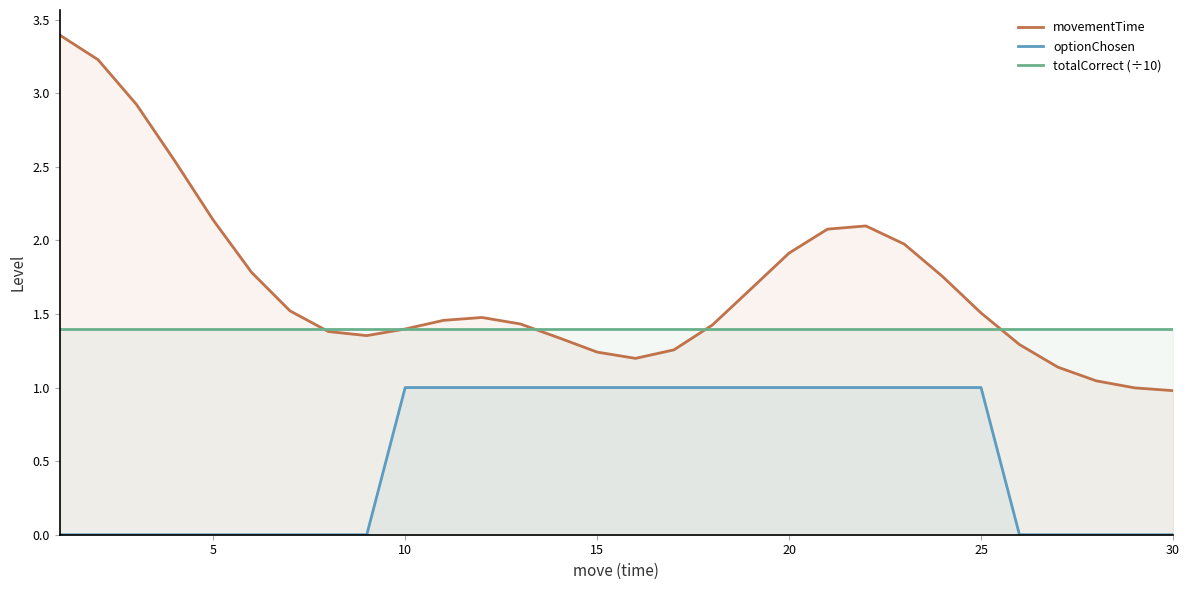

What is the spread (max minus min) of values at 10?

0.4